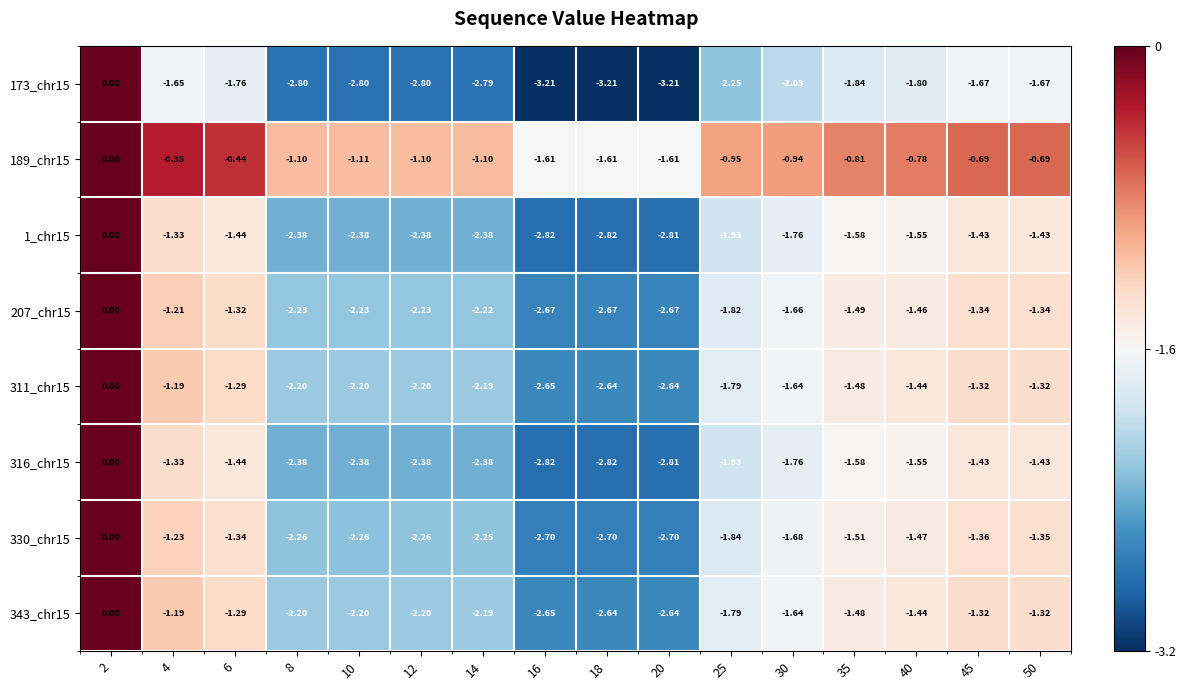

What is the smallest value displayed?

-3.2